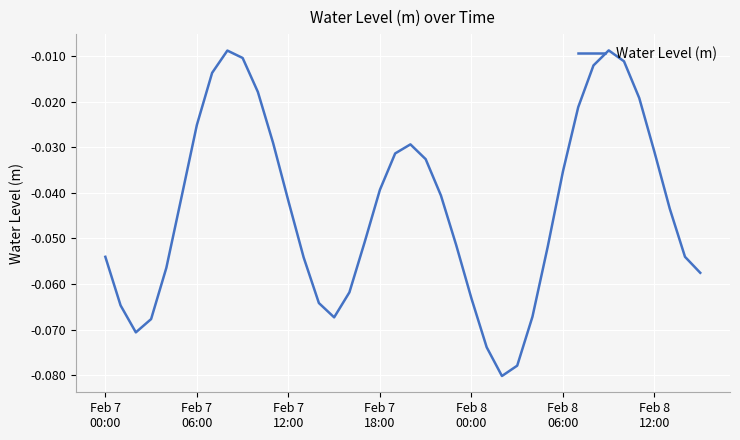

Is this an area chart (filled region under the line)?

No